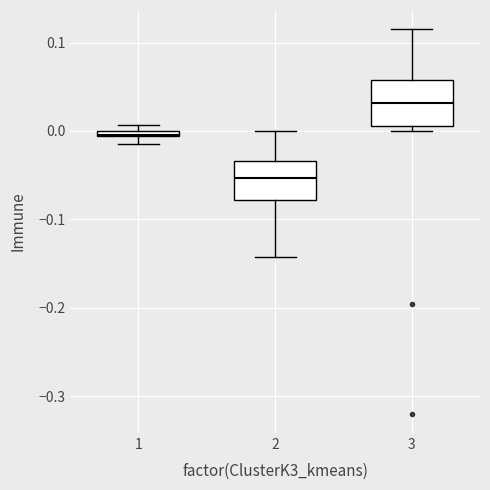

Which box's median line is the highest?

3